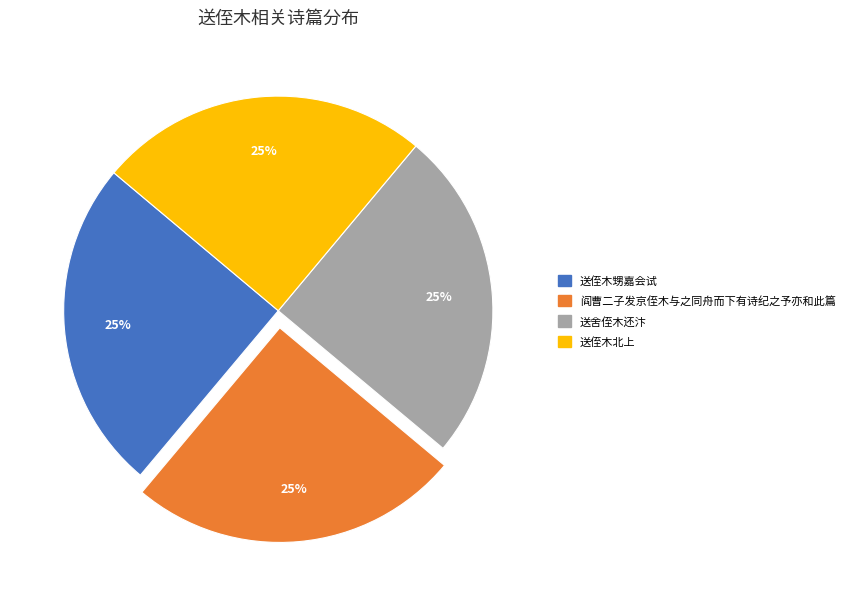

To the nearest percent, what is the combined percentage of 送舍侄木还汴 and 送侄木北上?

50%